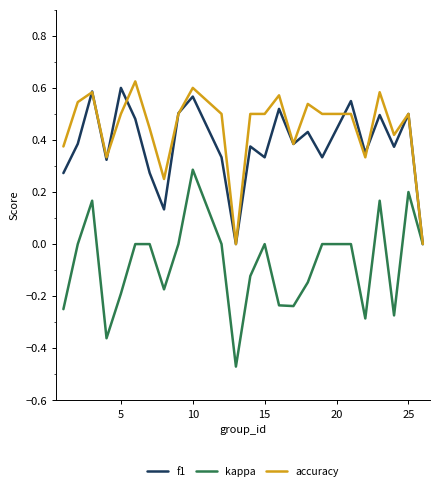

Which series has the largest total across all categories?

accuracy